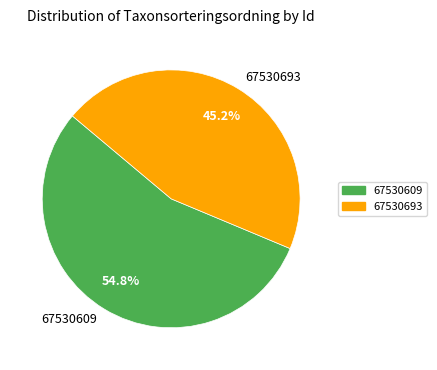

Is 67530693 the majority of the pie?

No